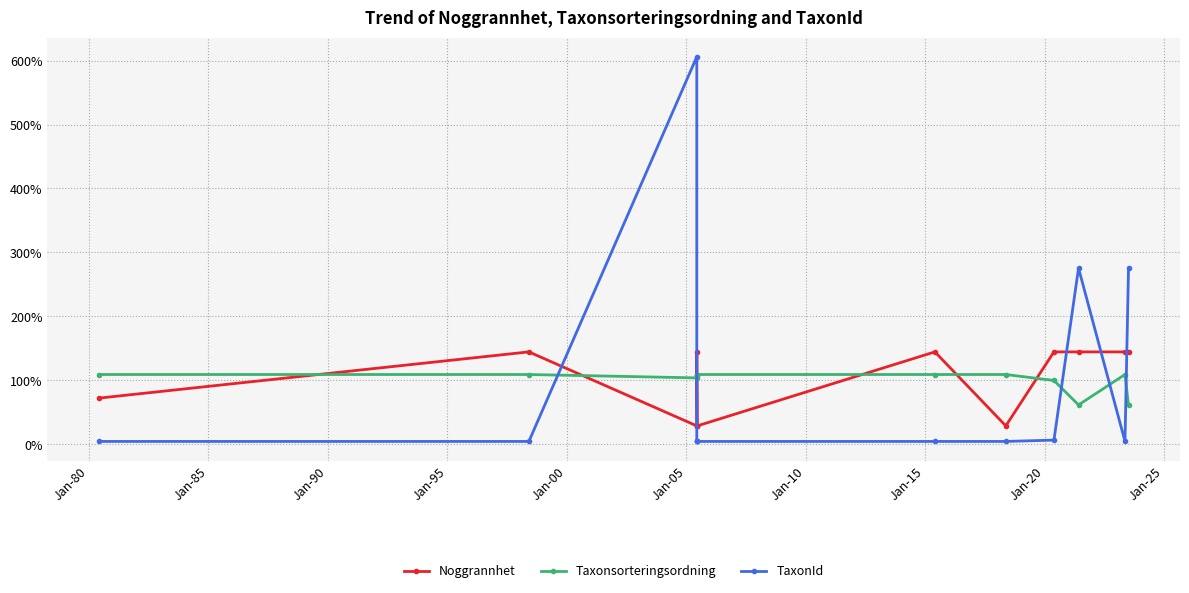

Which series has the largest range (max minus min)?

TaxonId